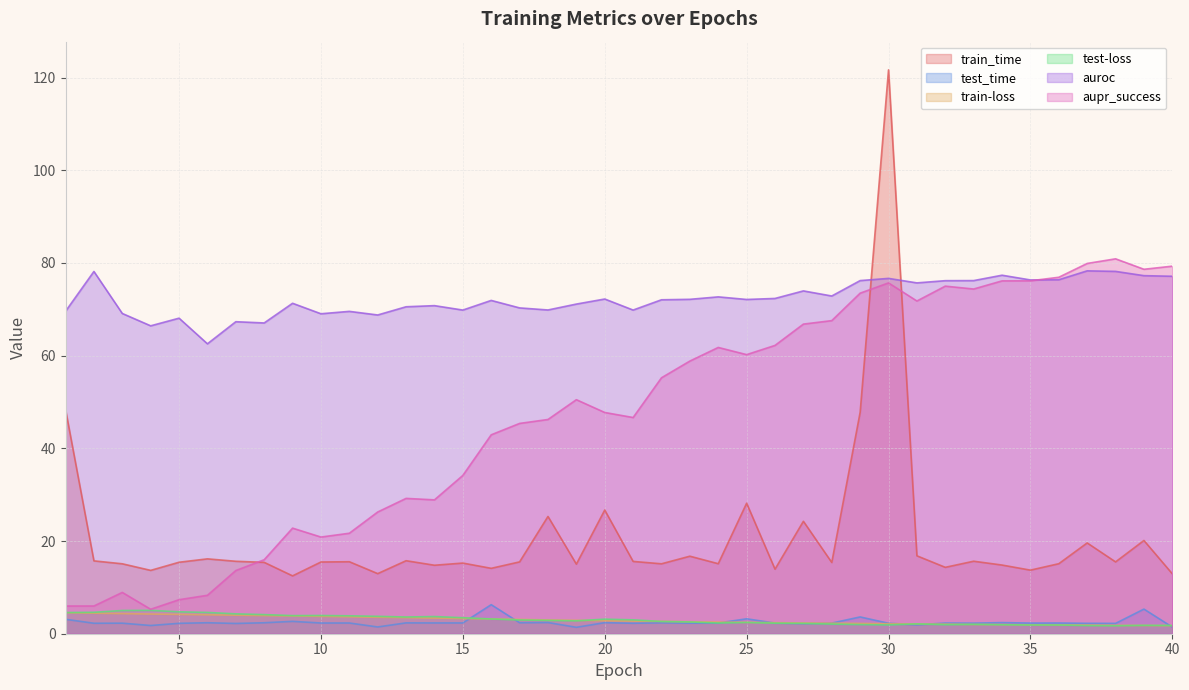

What is the maximum value shown in the chart?

121.7